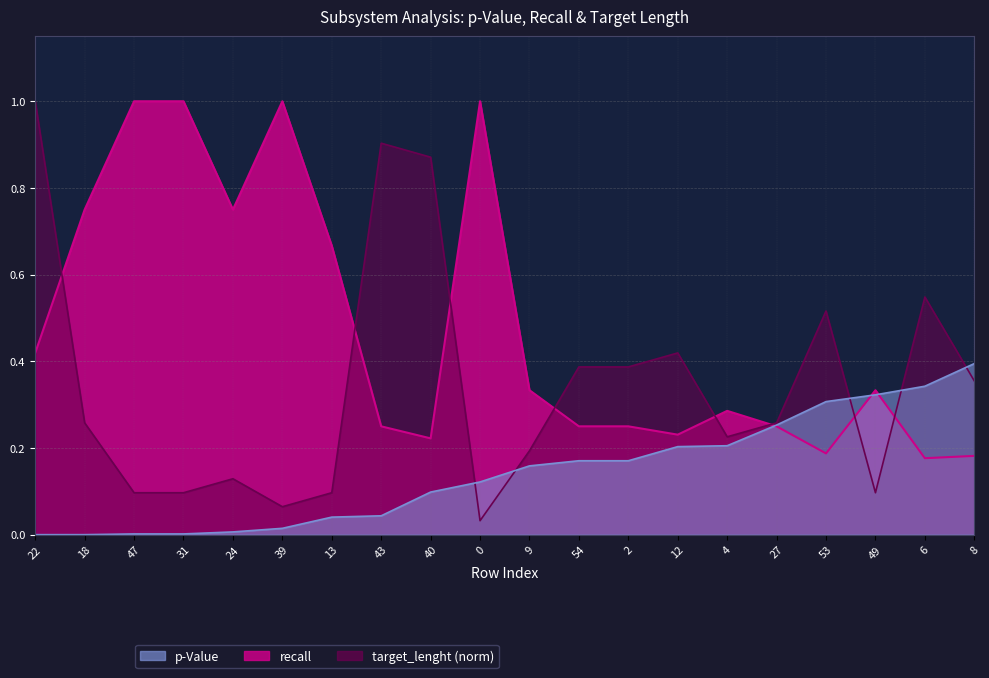

True or false: p-Value and recall intersect in this chart.

True